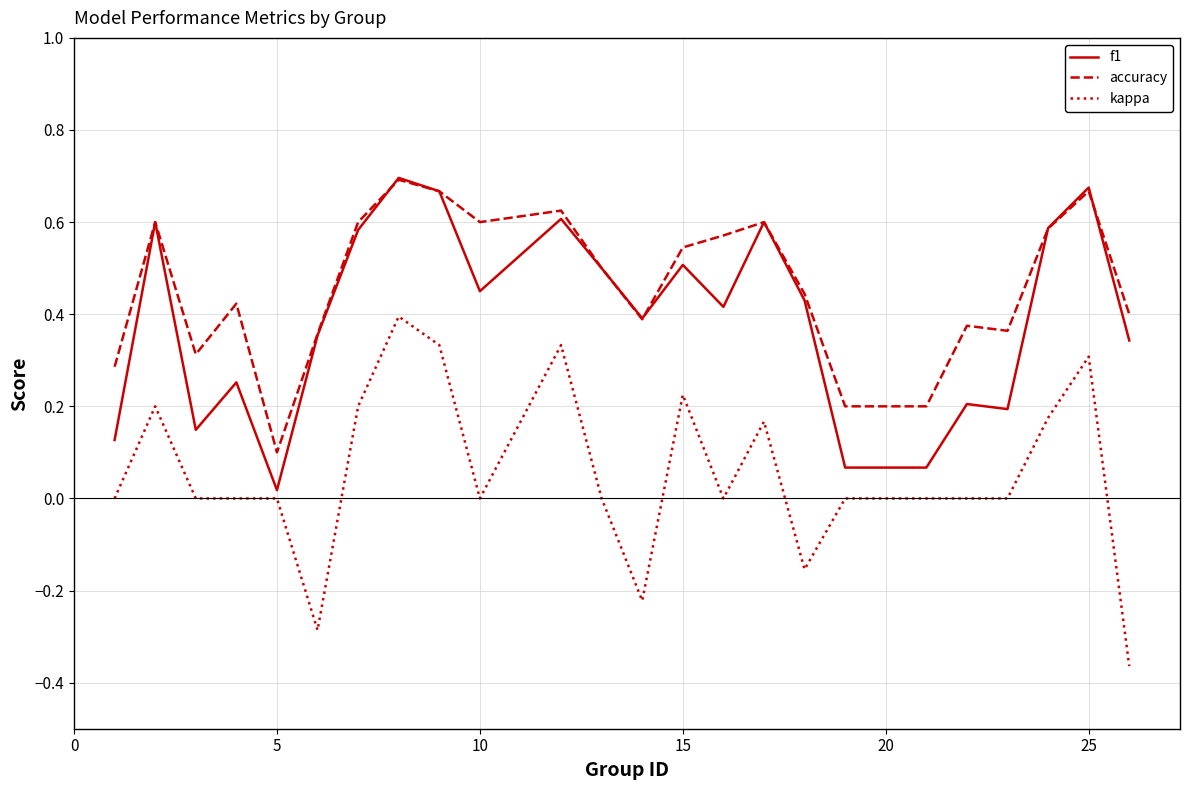

Which series has the largest total across all categories?

accuracy